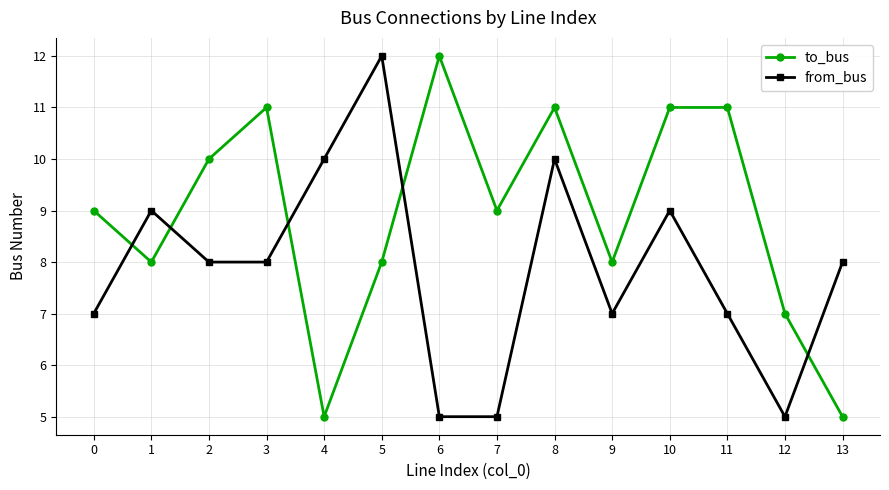

At which label does to_bus reach its peak?

6